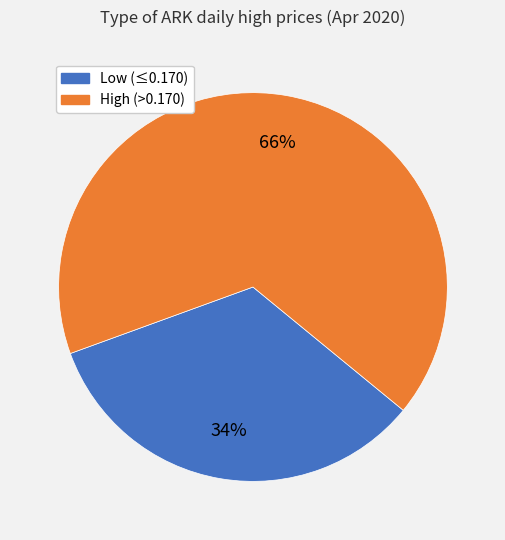

To the nearest percent, what is the average slice percentage?

50%